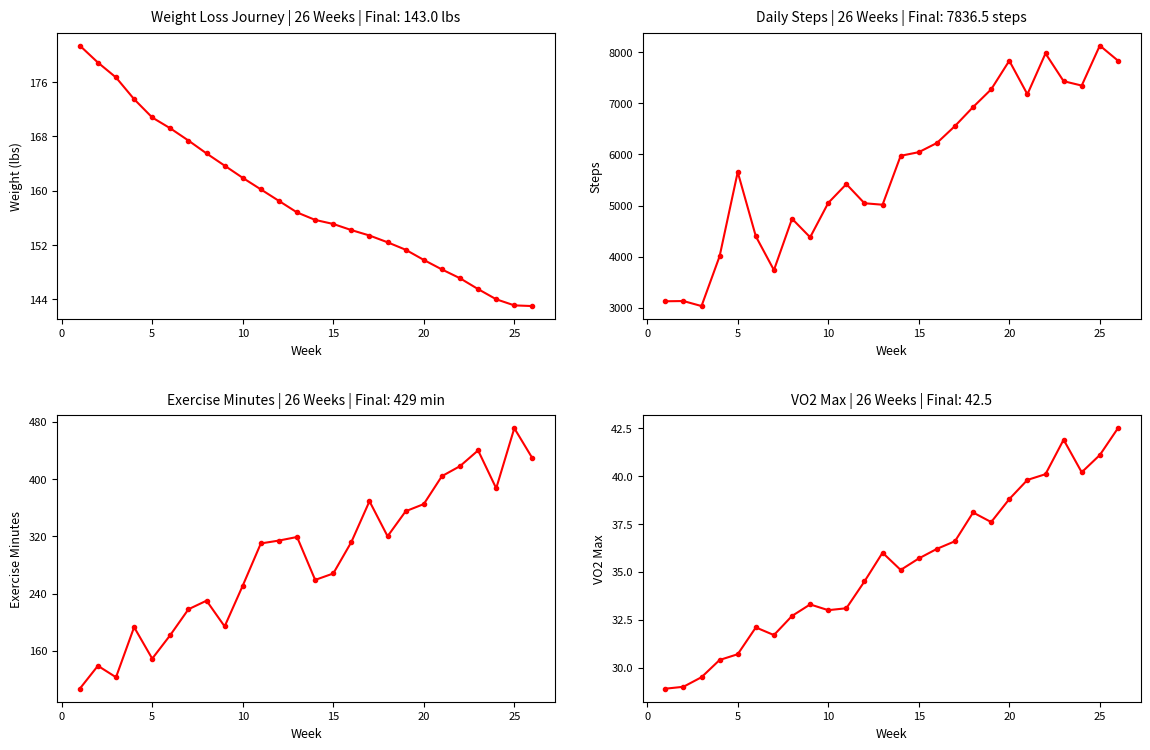

Which series has the largest total across all categories?

steps